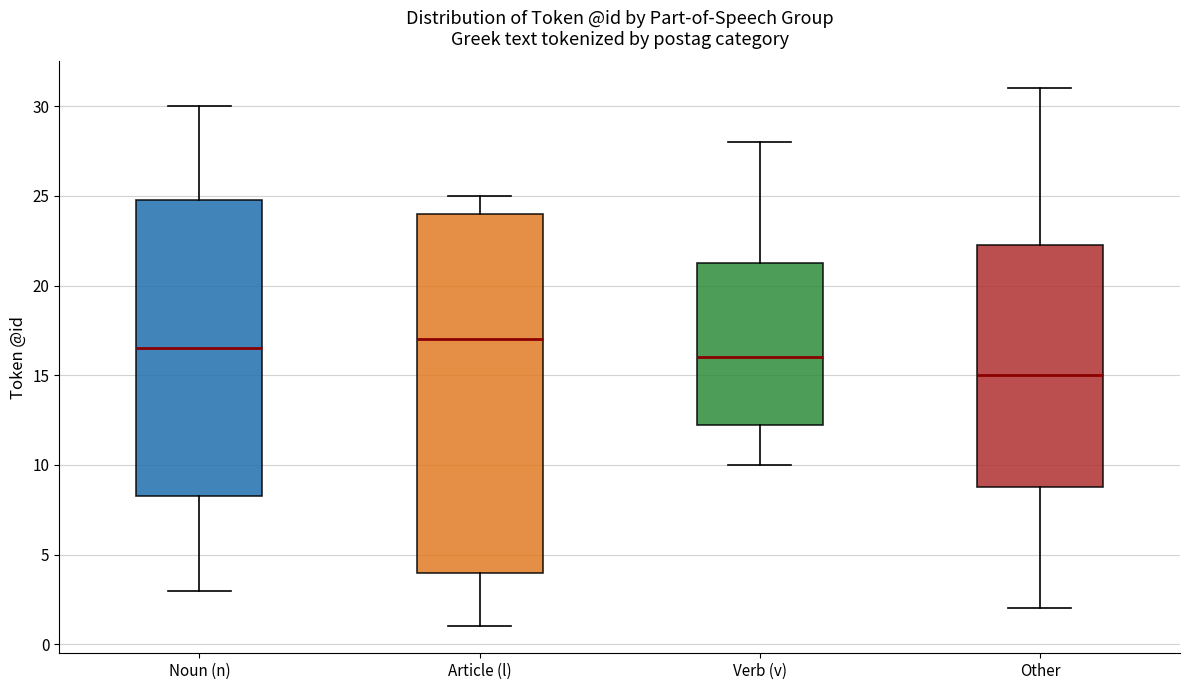

Reading left to right, transcribe this box plot: for each box, give where its median line is, the range the box spans, and where its two whiskers end, as read against the y-axis. The values are not printed on the chart, so give them approximately, as read against the axis.

Noun (n): median 16.5, box 8.5 to 25.0, whiskers 3.0 to 30.0
Article (l): median 17.0, box 4.0 to 24.0, whiskers 1.0 to 25.0
Verb (v): median 16.0, box 12.5 to 21.5, whiskers 10.0 to 28.0
Other: median 15.0, box 9.0 to 22.5, whiskers 2.0 to 31.0